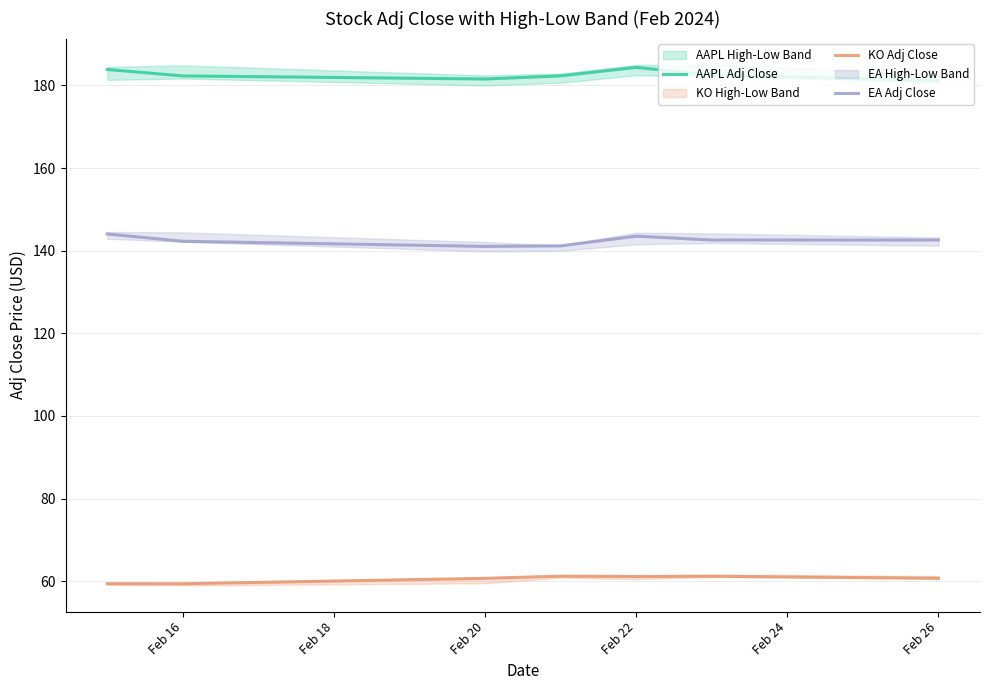

How many lines are shown in the chart?

3